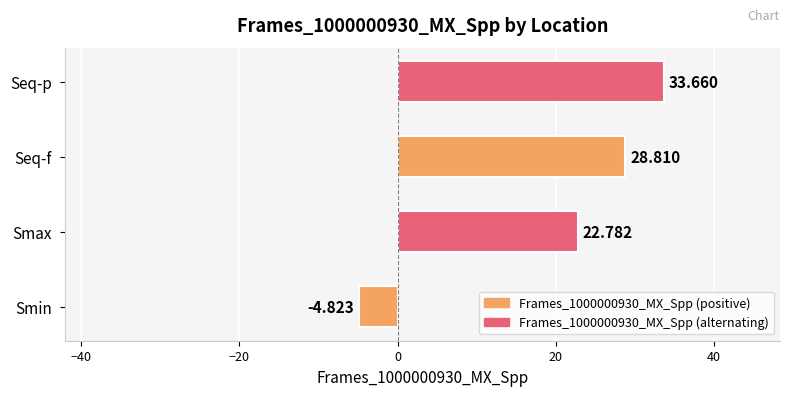

Between Smin and Seq-p, which is larger?

Seq-p